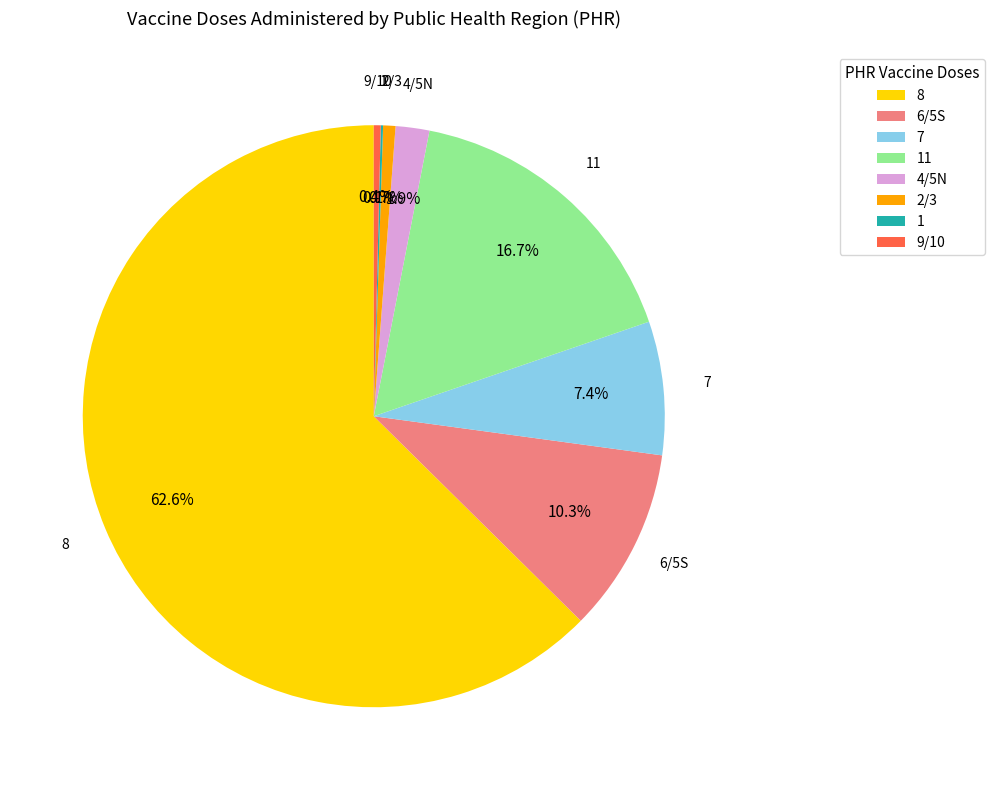

Does 6/5S account for over 50% of the chart?

No